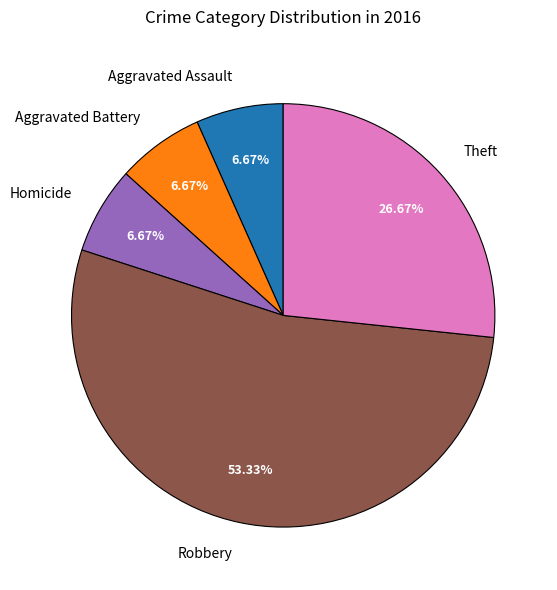

To the nearest percent, what is the combined percentage of Theft and Aggravated Battery?

33%